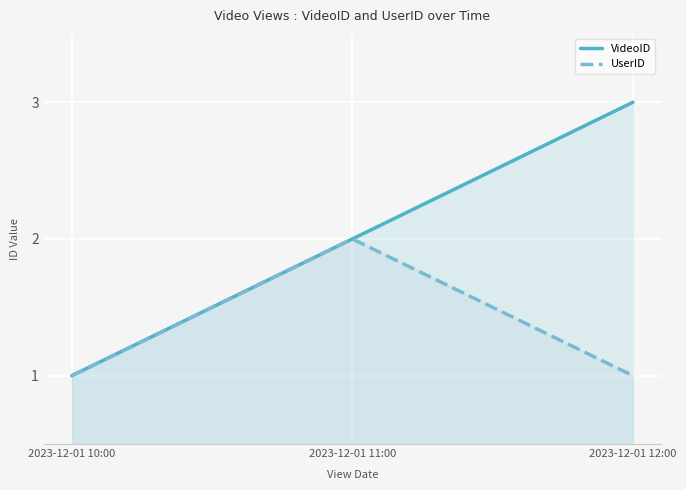

At 2023-12-01 10:00, list the series in order from smallest to largest.

VideoID, UserID